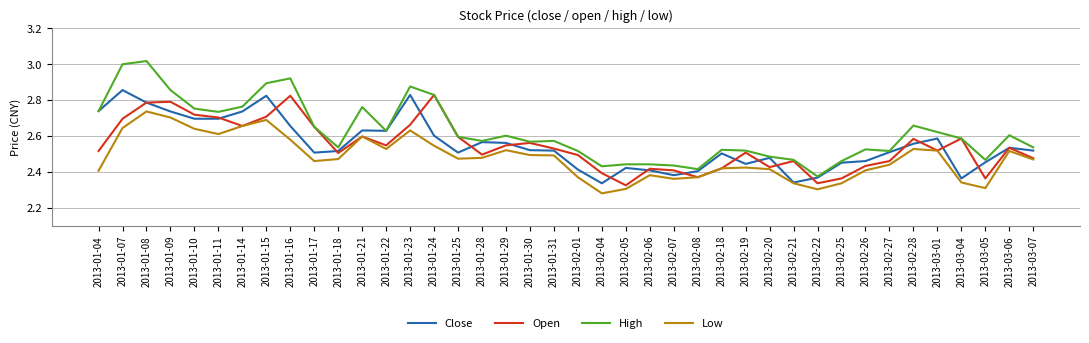

Rank the series at 2013-02-25 from lowest to highest value.

Low, Open, Close, High